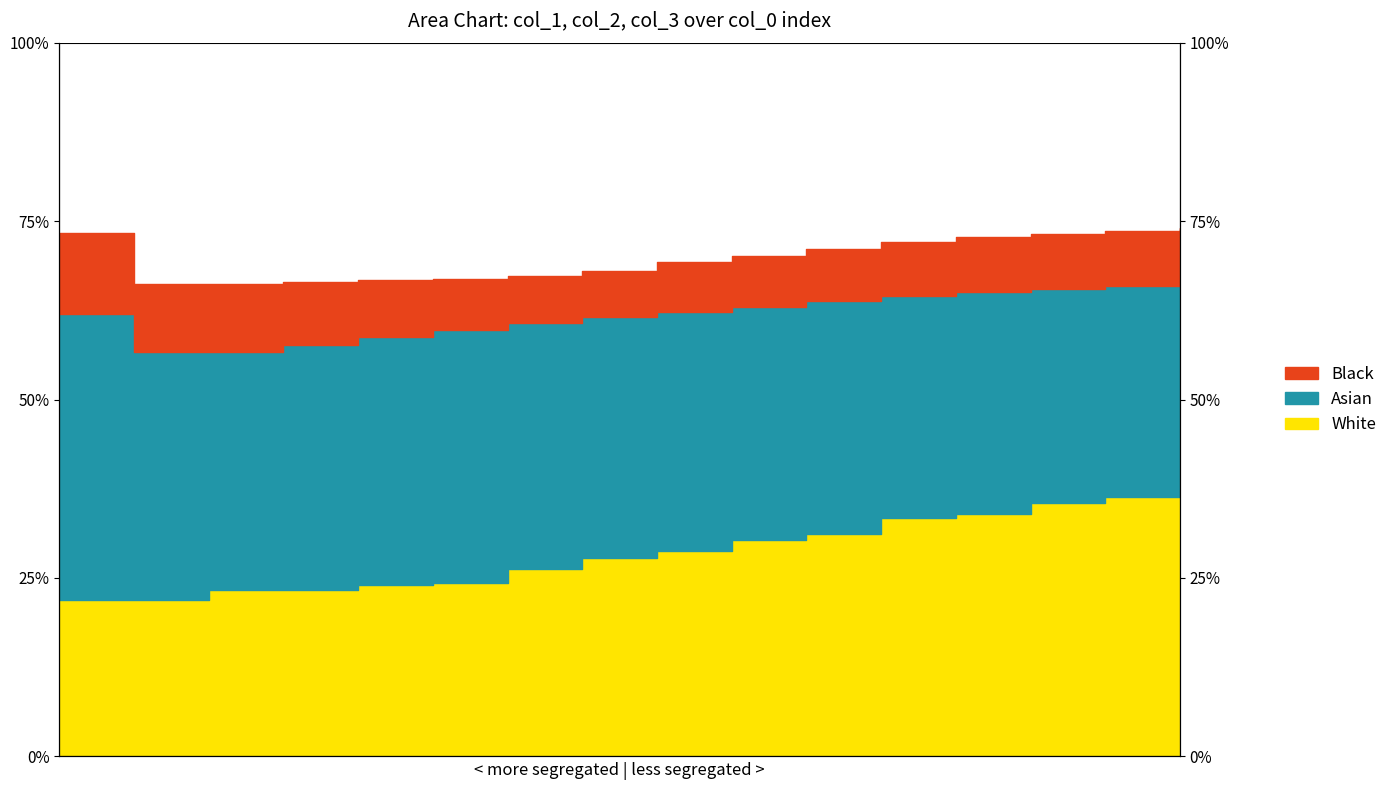

Does the chart display data point markers on the line(s)?

No